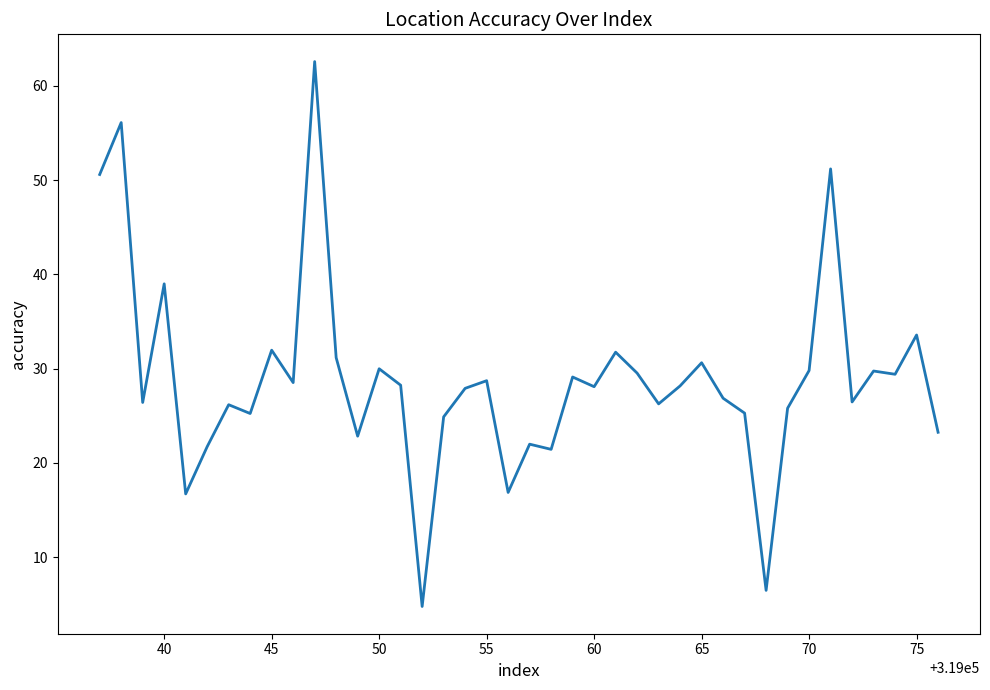

What is the minimum value shown in the chart?

4.8